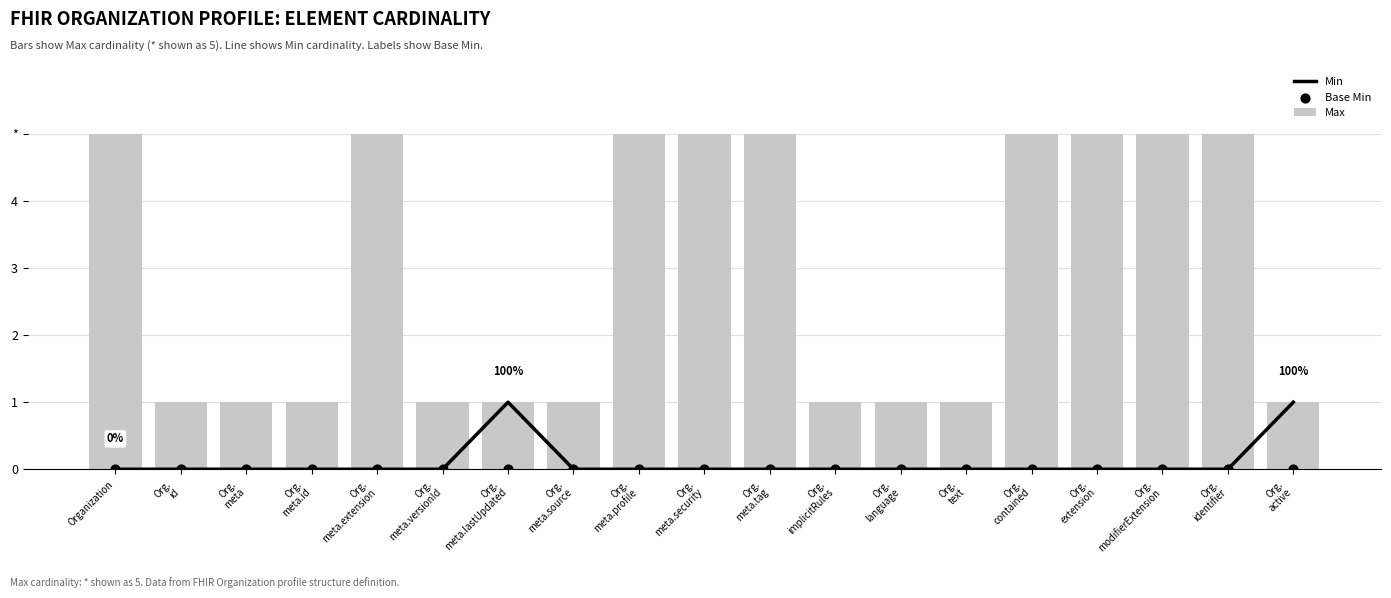

Which series contains the highest Y value?

Max